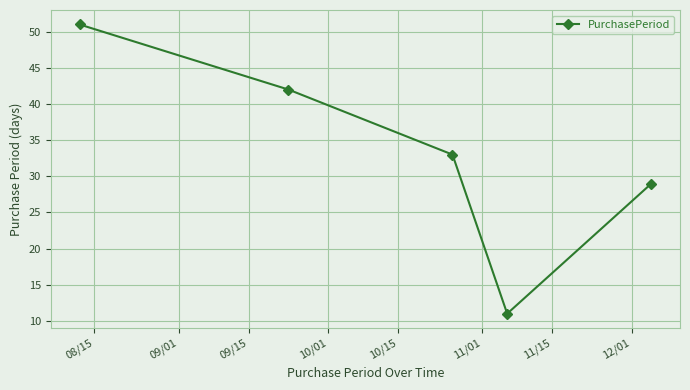

What is the value of the 1st point from the left?

51